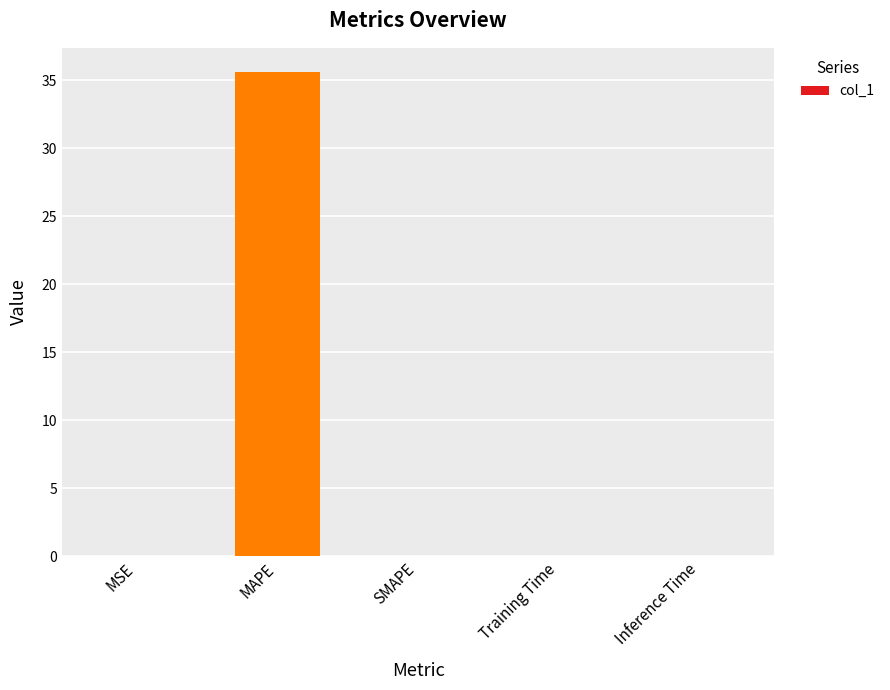

What is the greatest value displayed?

35.6